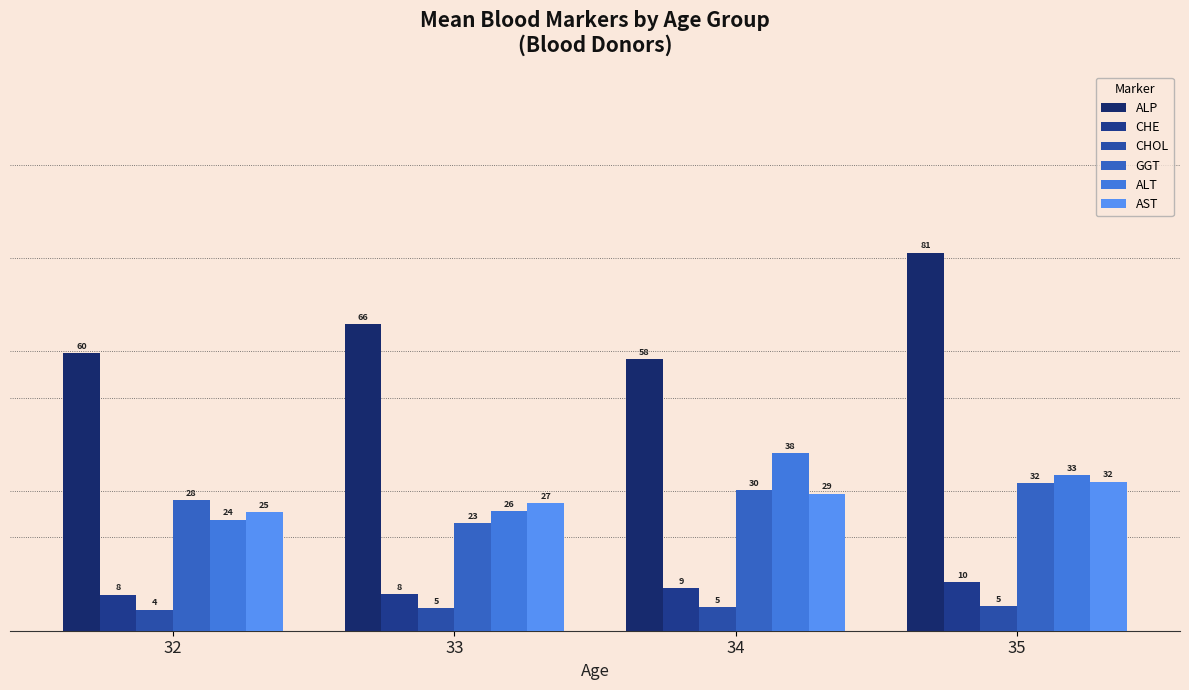

Reading left to right, transcribe all the data shown in this chart.

ALP: 32=59.5	33=65.7	34=58.3	35=81.1
CHE: 32=7.7	33=7.8	34=9.1	35=10.4
CHOL: 32=4.5	33=4.8	34=5.0	35=5.2
GGT: 32=28.0	33=23.1	34=30.2	35=31.6
ALT: 32=23.8	33=25.6	34=38.1	35=33.3
AST: 32=25.4	33=27.4	34=29.4	35=32.0